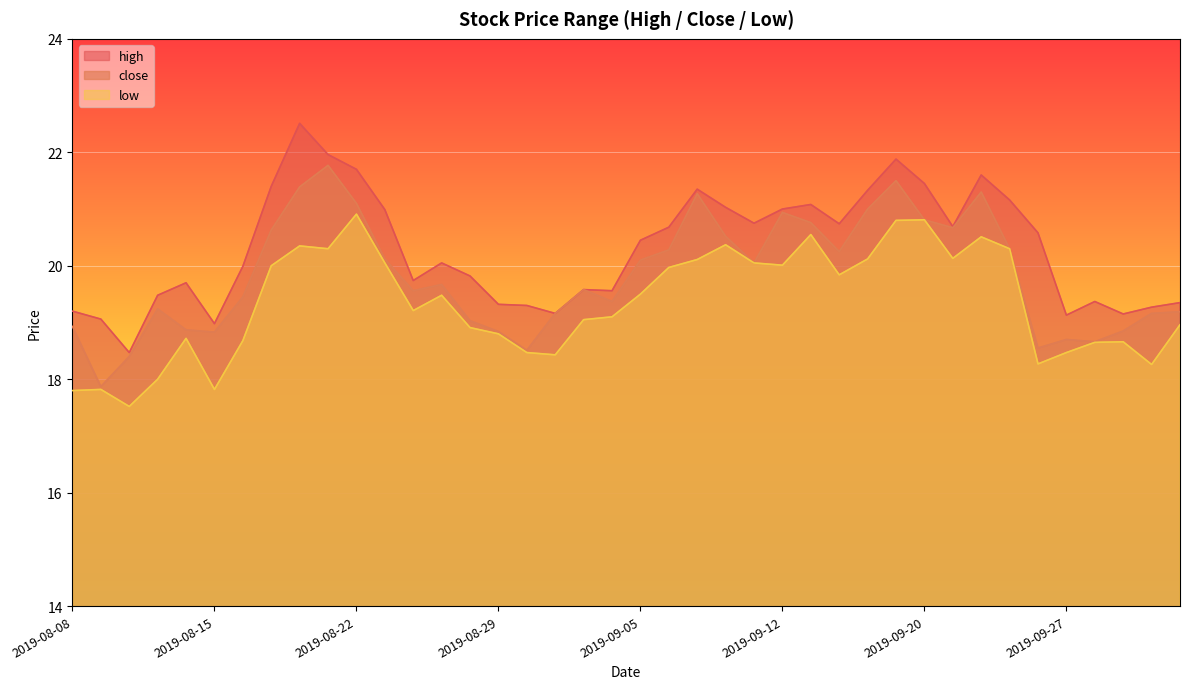

How many data points in low are above 19?

23